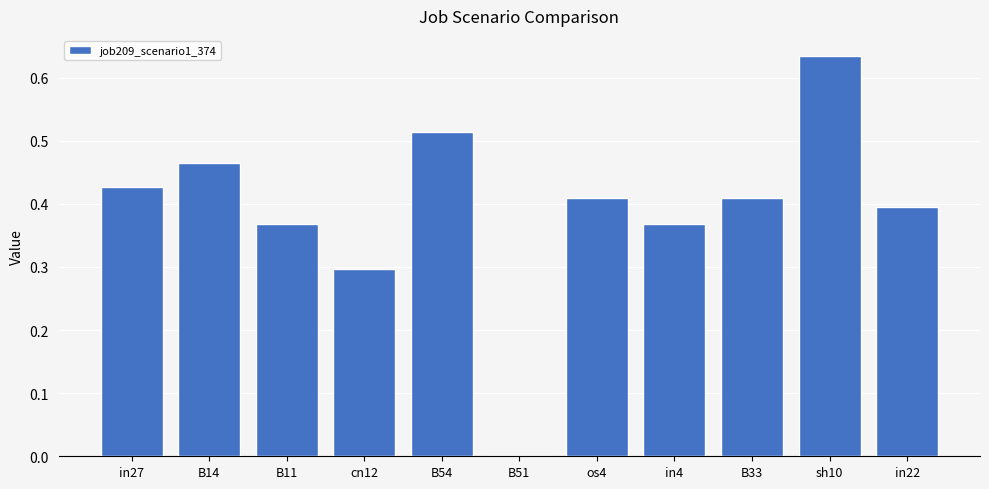

Count the number of categories in the chart.

11